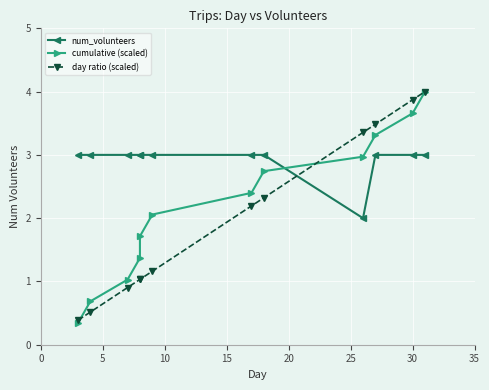

What is the average value of the day ratio (scaled) series?

2.0